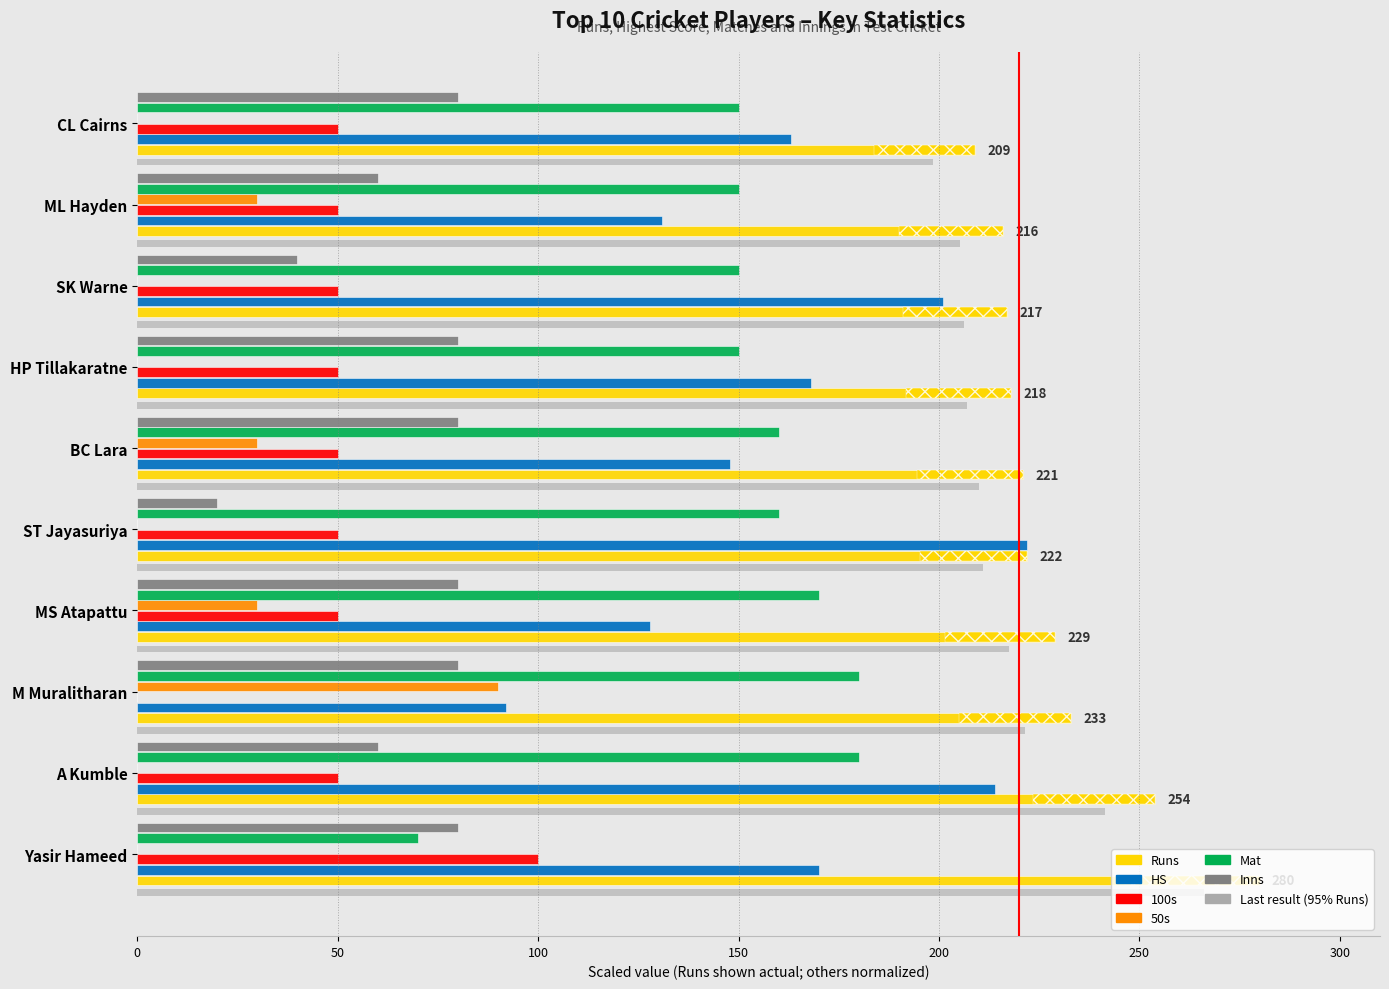

Which series has the largest range (max minus min)?

HS